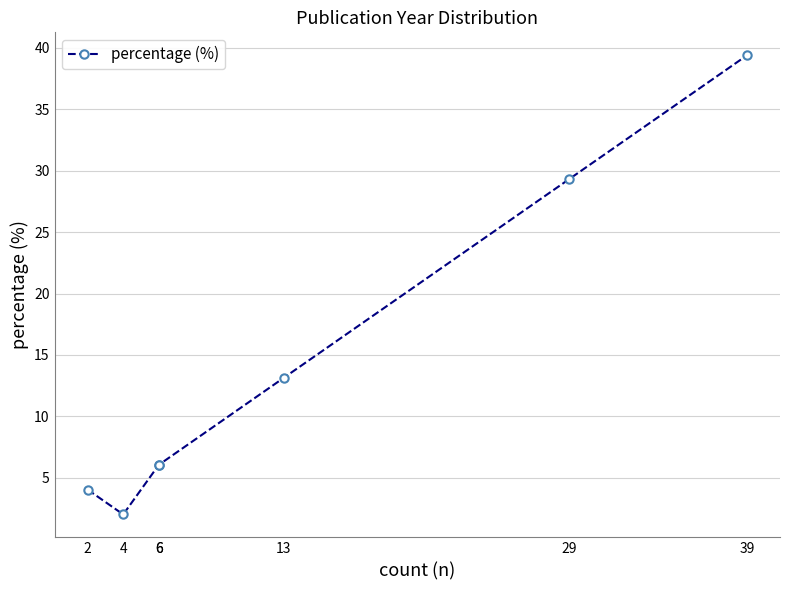

Does the chart have visible grid lines?

Yes